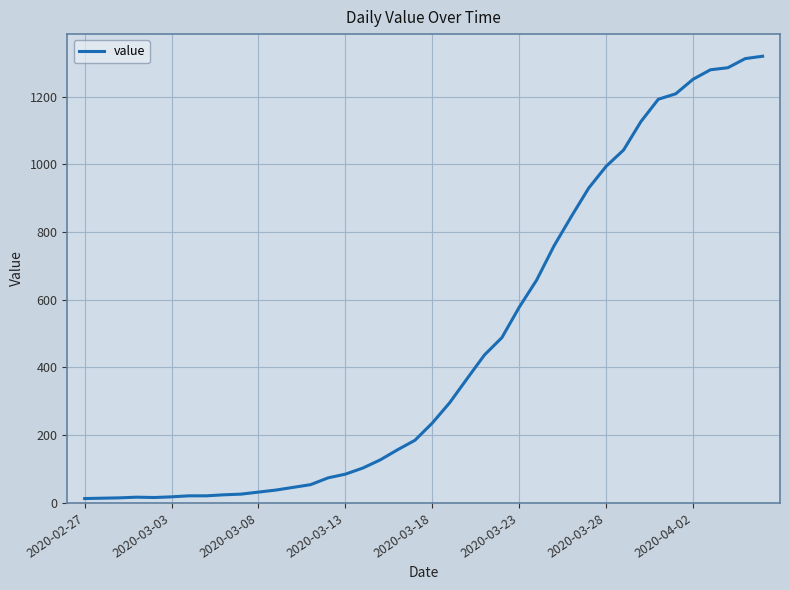

Does the chart have visible grid lines?

Yes